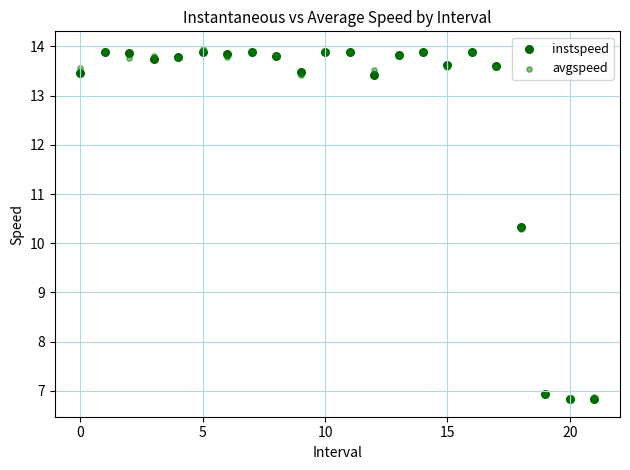

What are all the series names shown in the legend?

instspeed, avgspeed